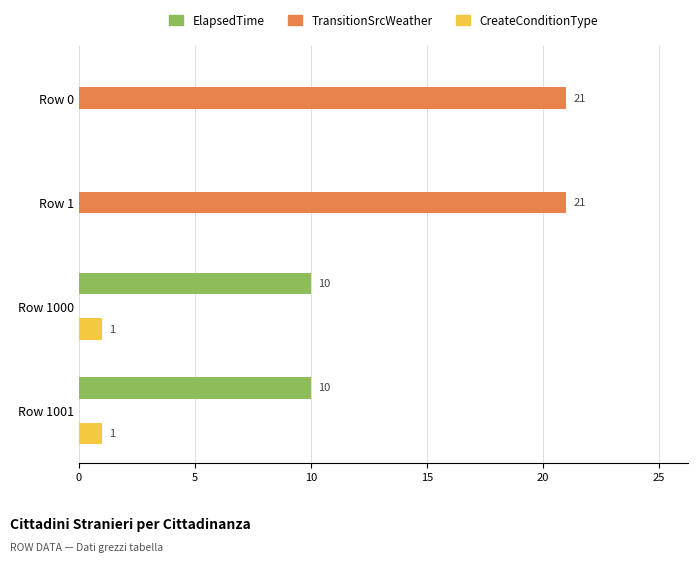

What is the approximate value of ElapsedTime at Row 1000, to the nearest 10?

10